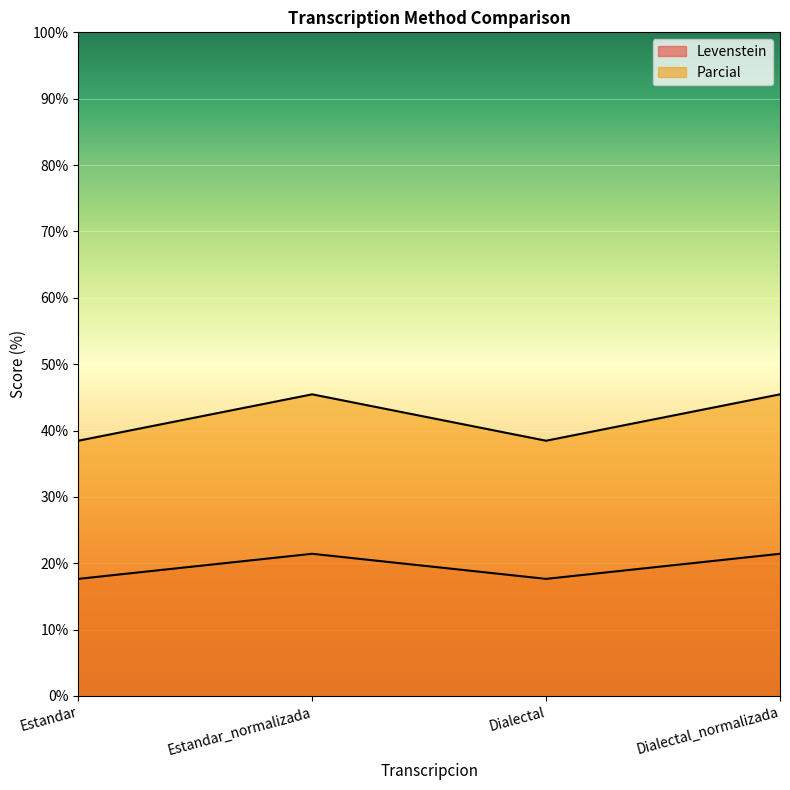

Where does the Parcial series first go above 45?

Estandar_normalizada